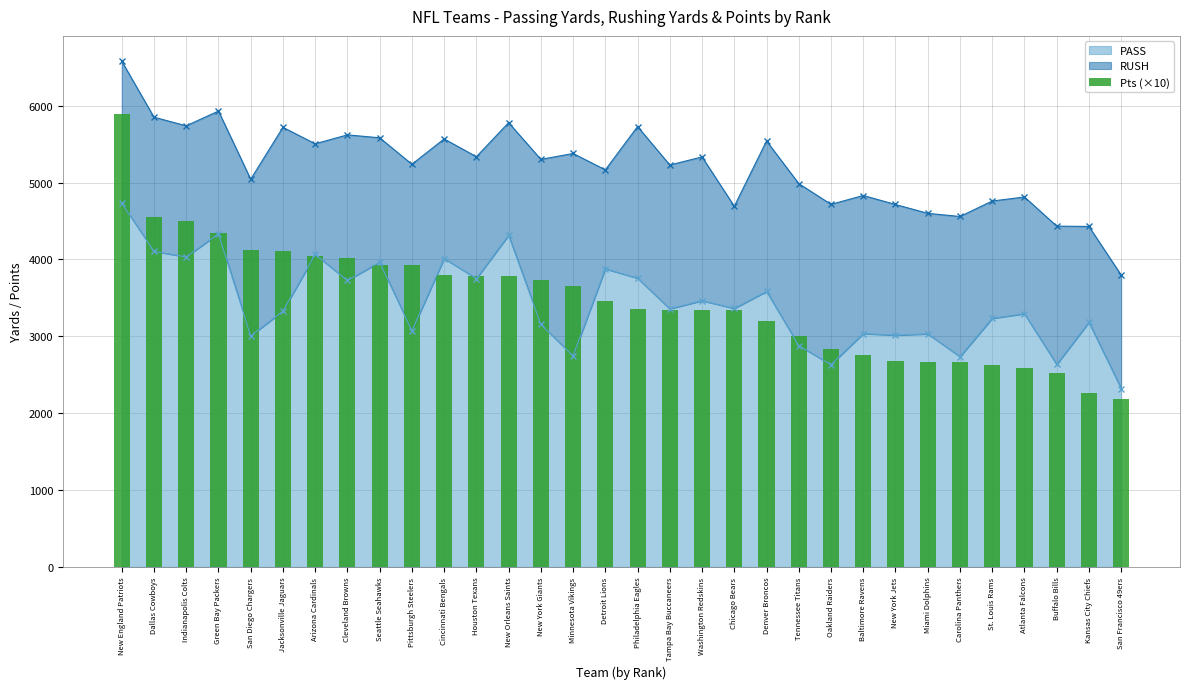

Is it true that the value at Washington Redskins is 759?

False